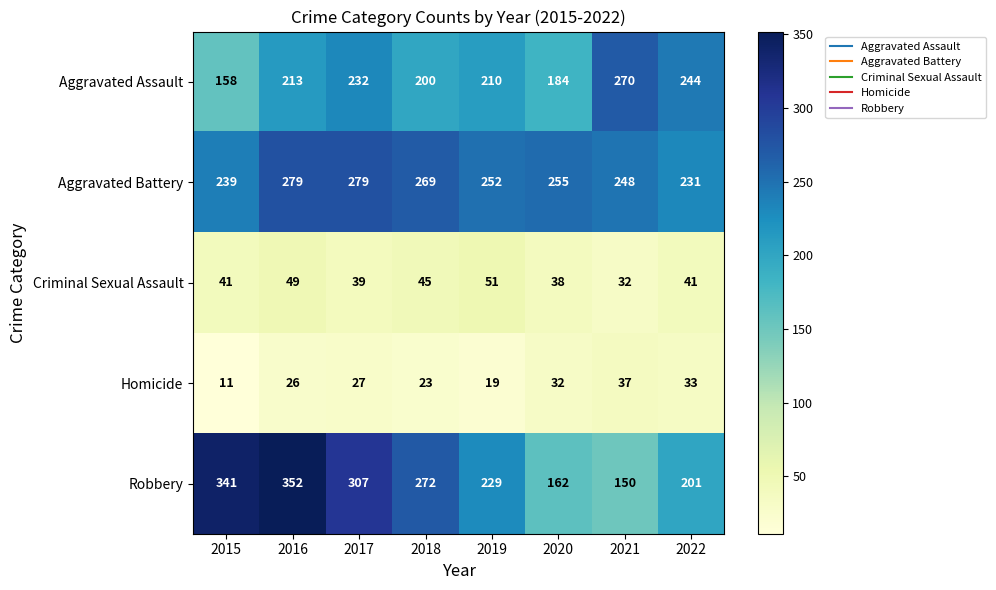

Where is Robbery nearest to the value 251?

2018